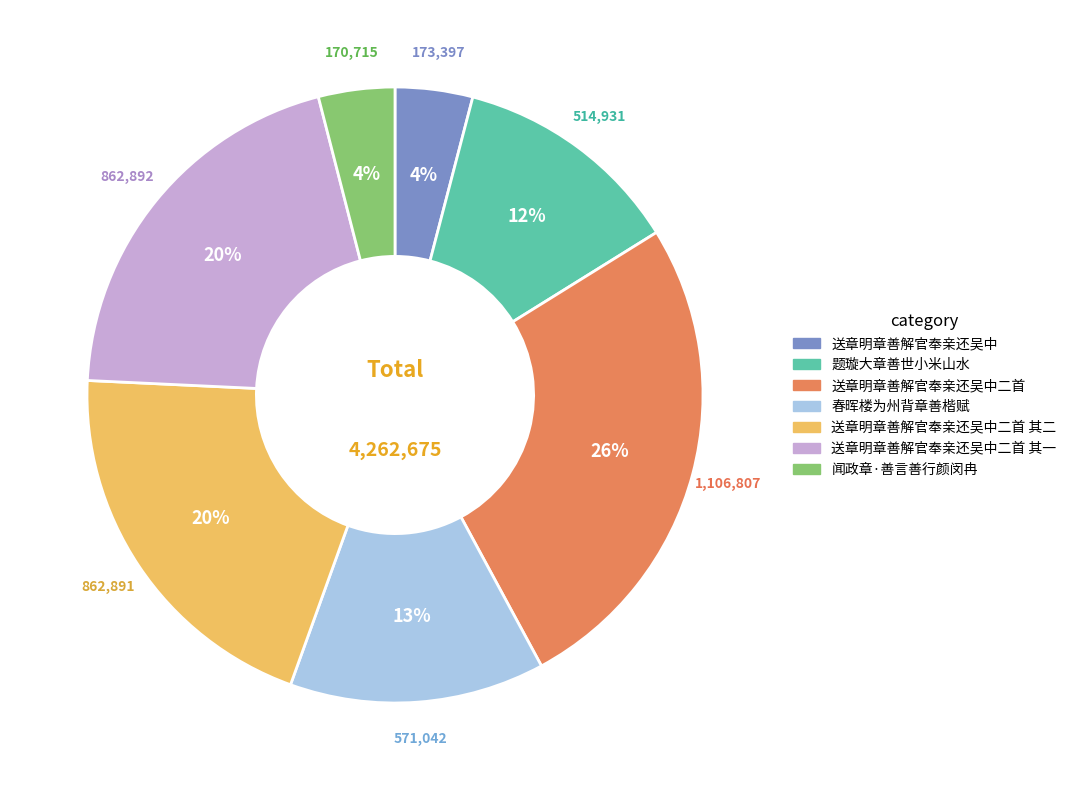

Count the number of slices in the pie.

7